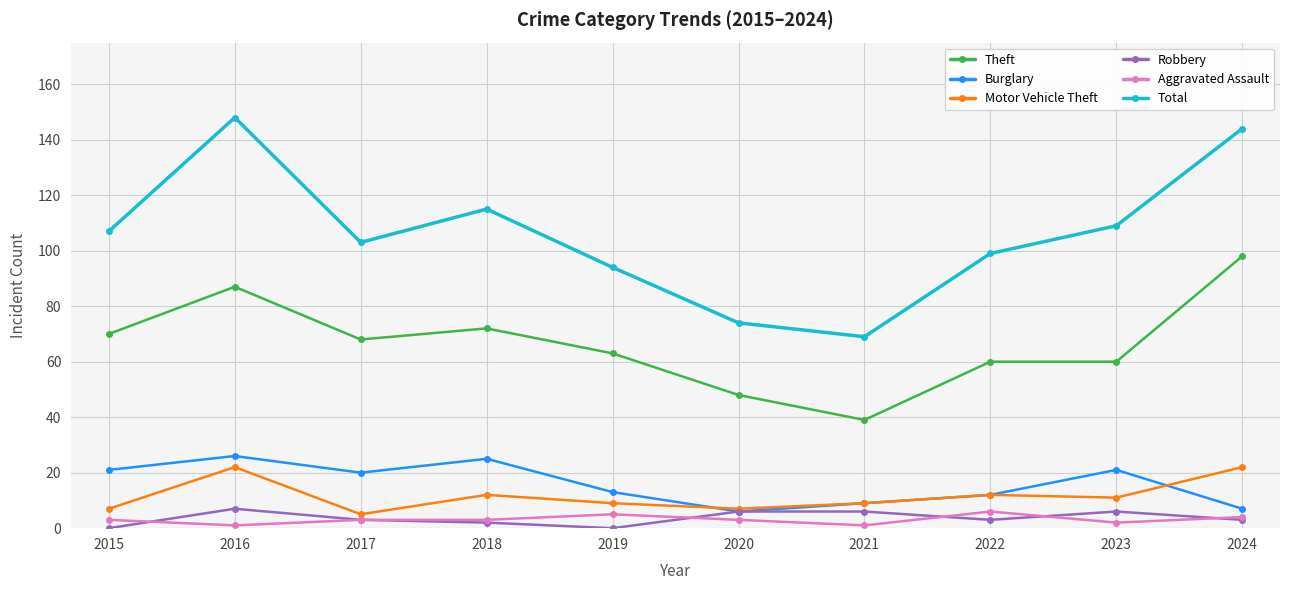

Where is the first local minimum for Motor Vehicle Theft?

2017